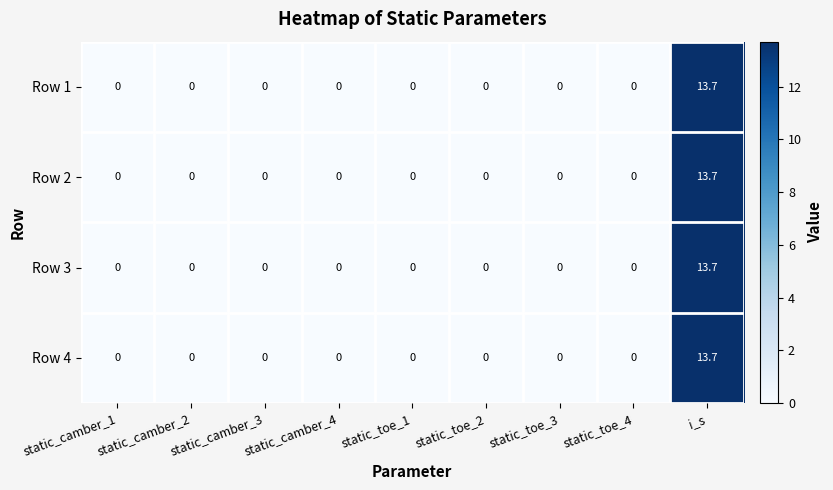

The value of Row 3 at static_camber_2 is 0.0. True or false?

True